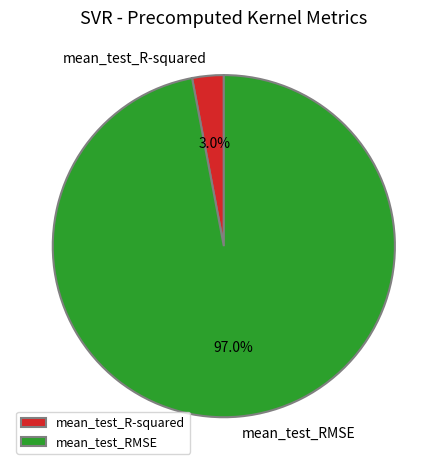

Which has a higher value, mean_test_R-squared or mean_test_RMSE?

mean_test_RMSE